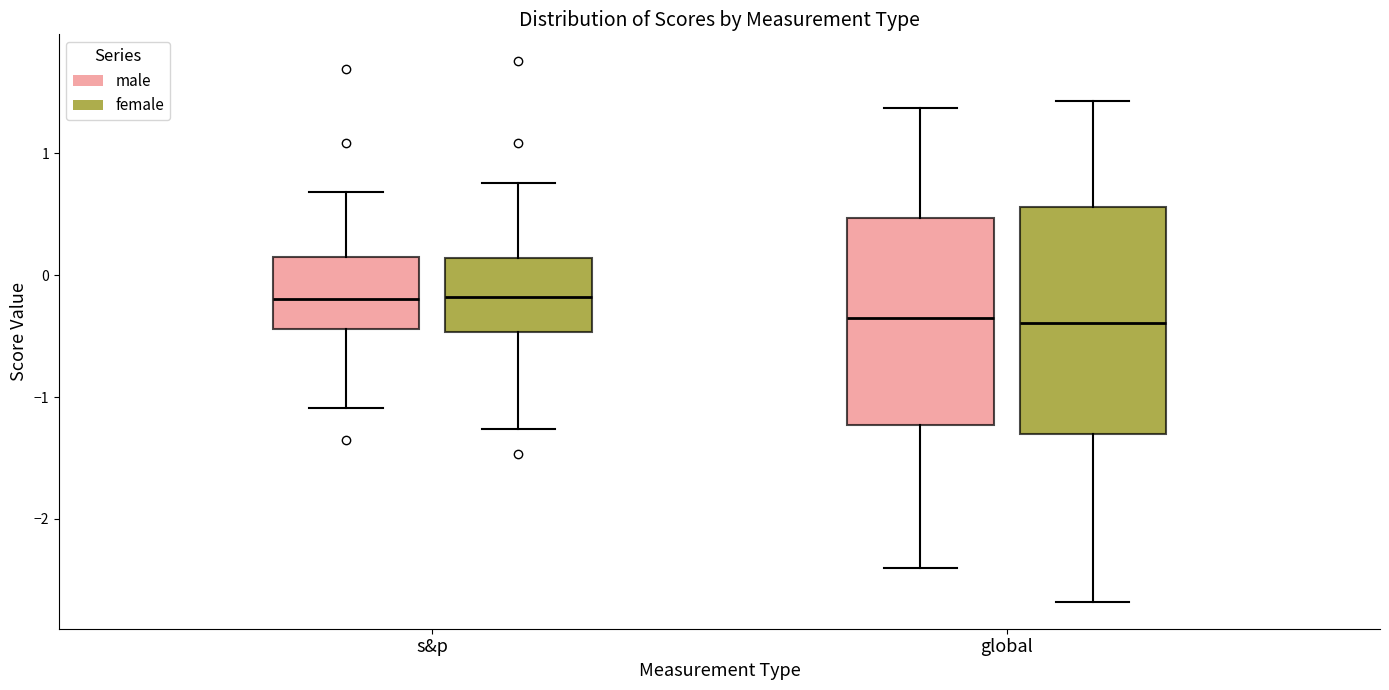

Which box is the tallest, from its lower edge to its upper edge?

global (female)